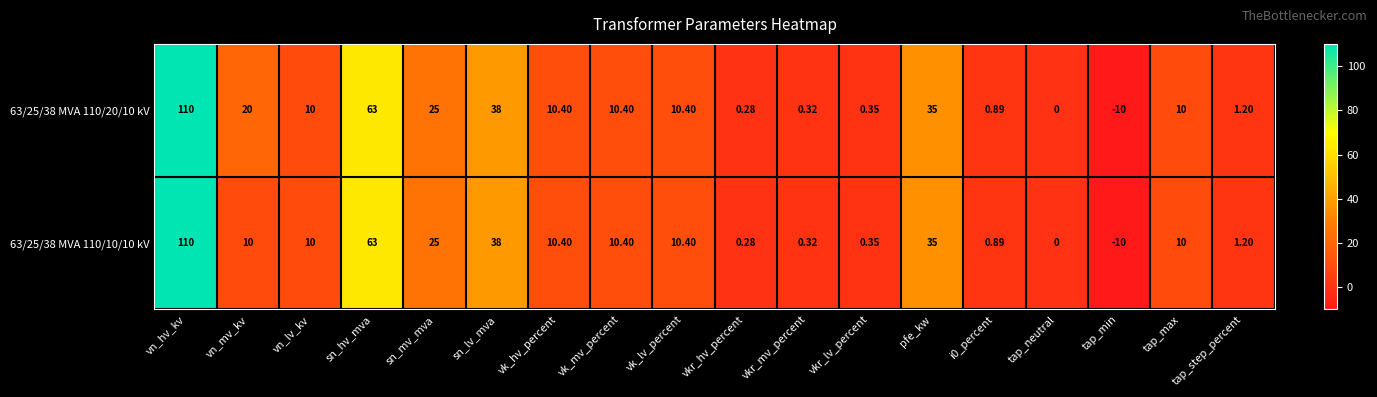

At how many categories does at least one series exceed 1?

12